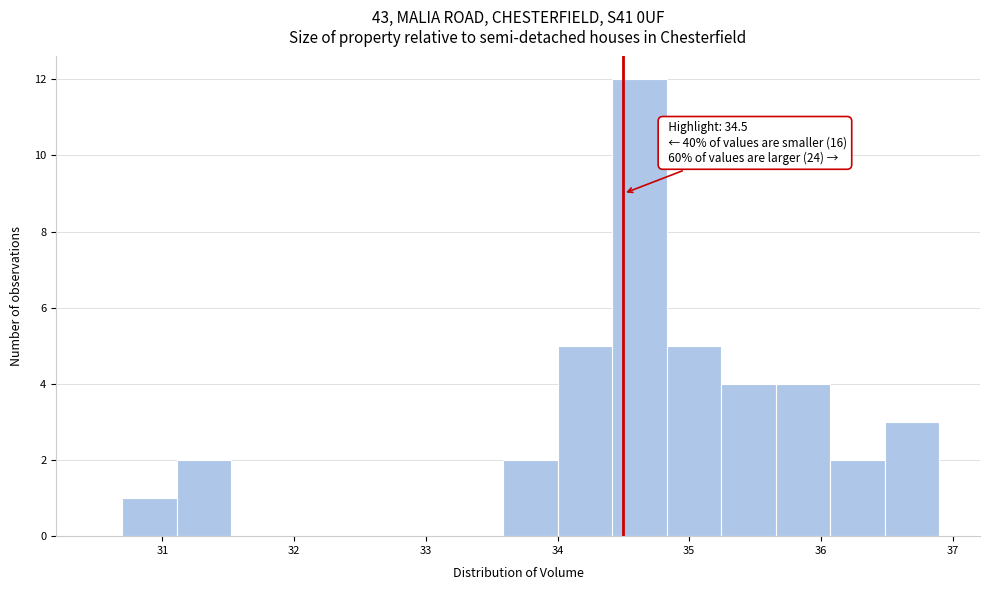

Over which range of the x-axis is the bar tallest?

34.4 to 34.8